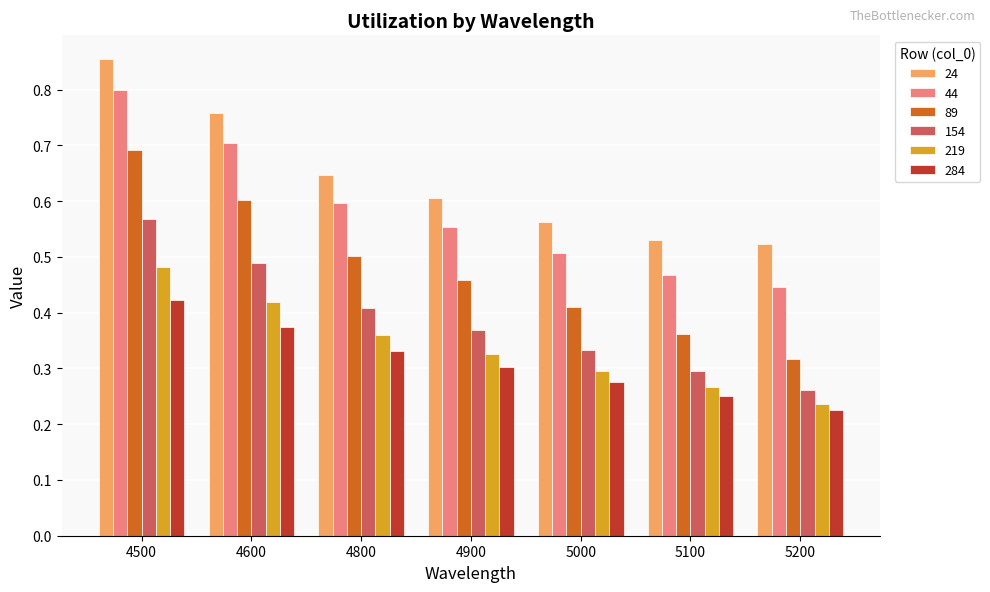

Where is 154 nearest to the value 0?

5200